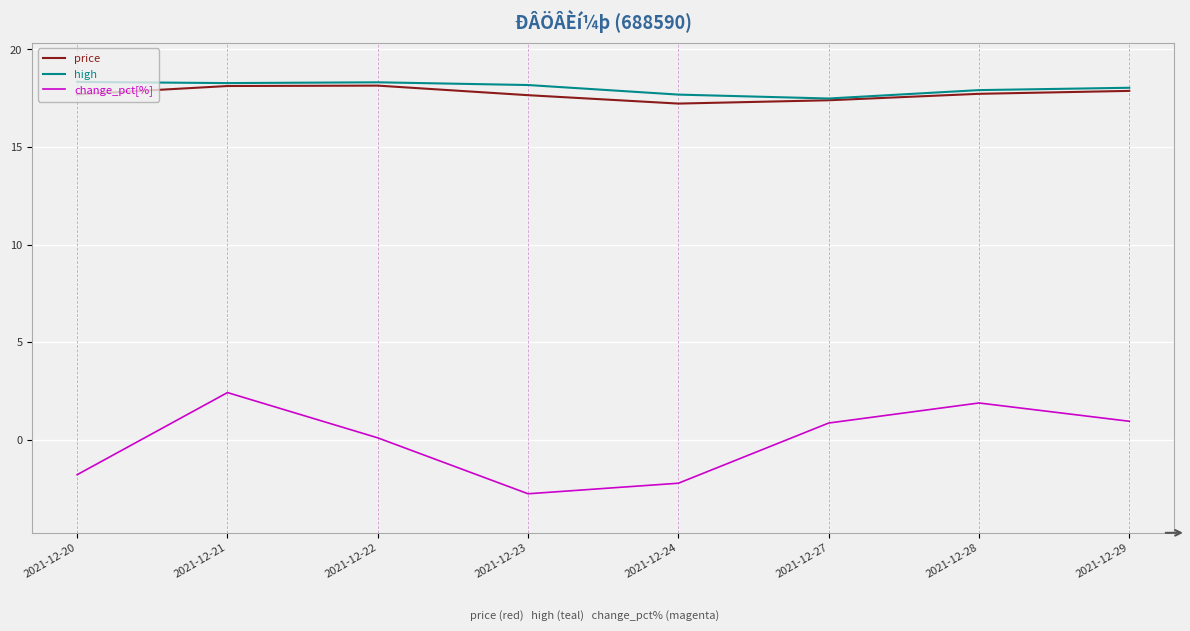

True or false: change_pct[%] and price cross at least once.

False